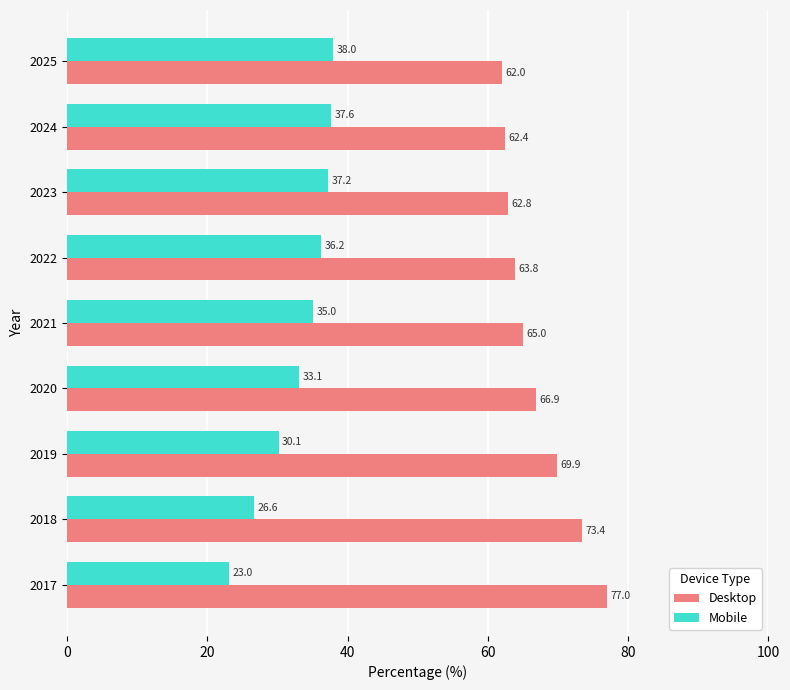

The value of Desktop at 2017 is 111.9. True or false?

False